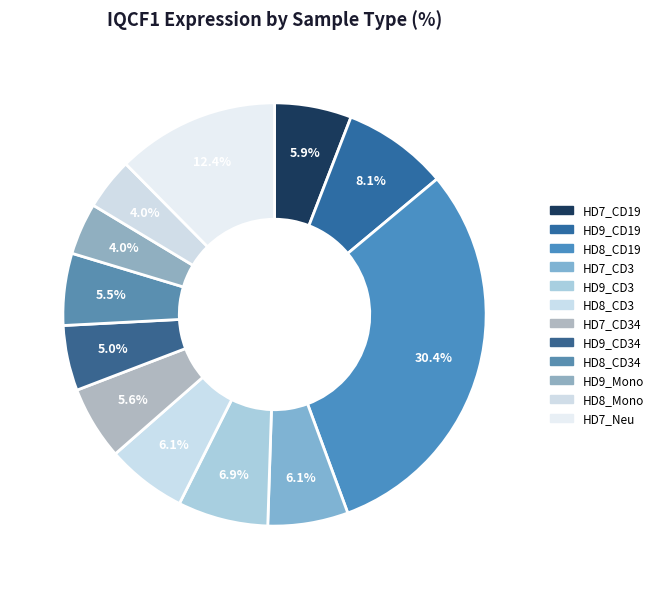

Which slice is the smallest?

HD9_Mono